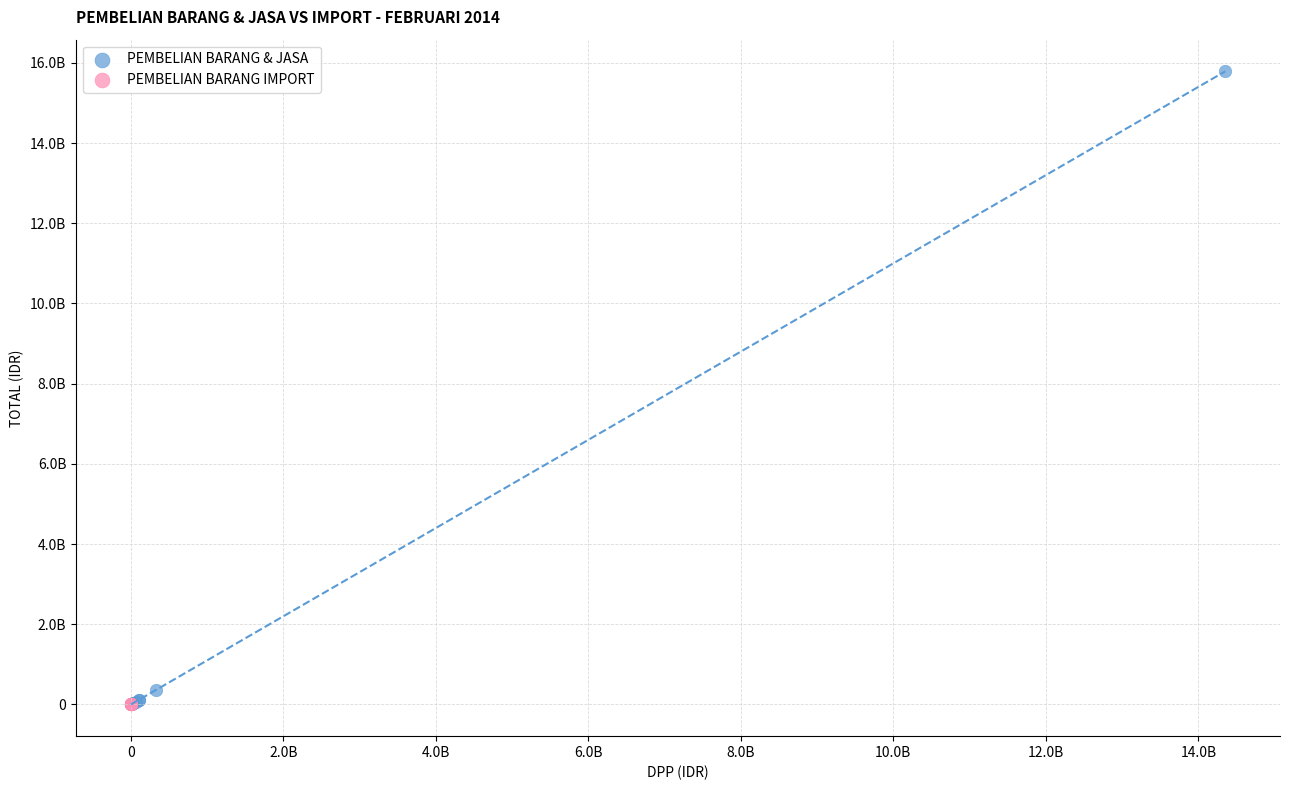

What are all the series names shown in the legend?

PEMBELIAN BARANG & JASA, PEMBELIAN BARANG IMPORT